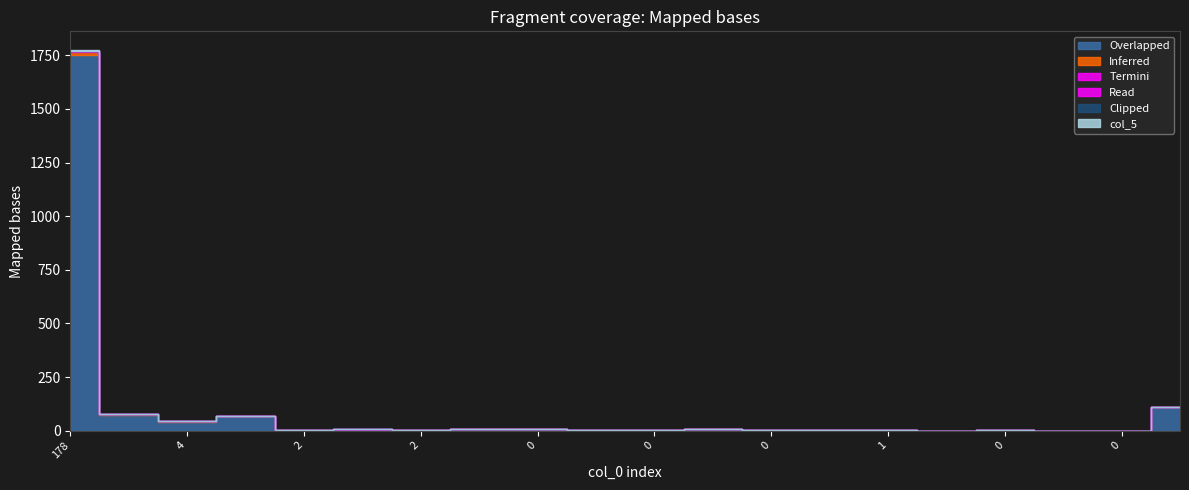

The value of col_4 at 3 is 1. True or false?

False